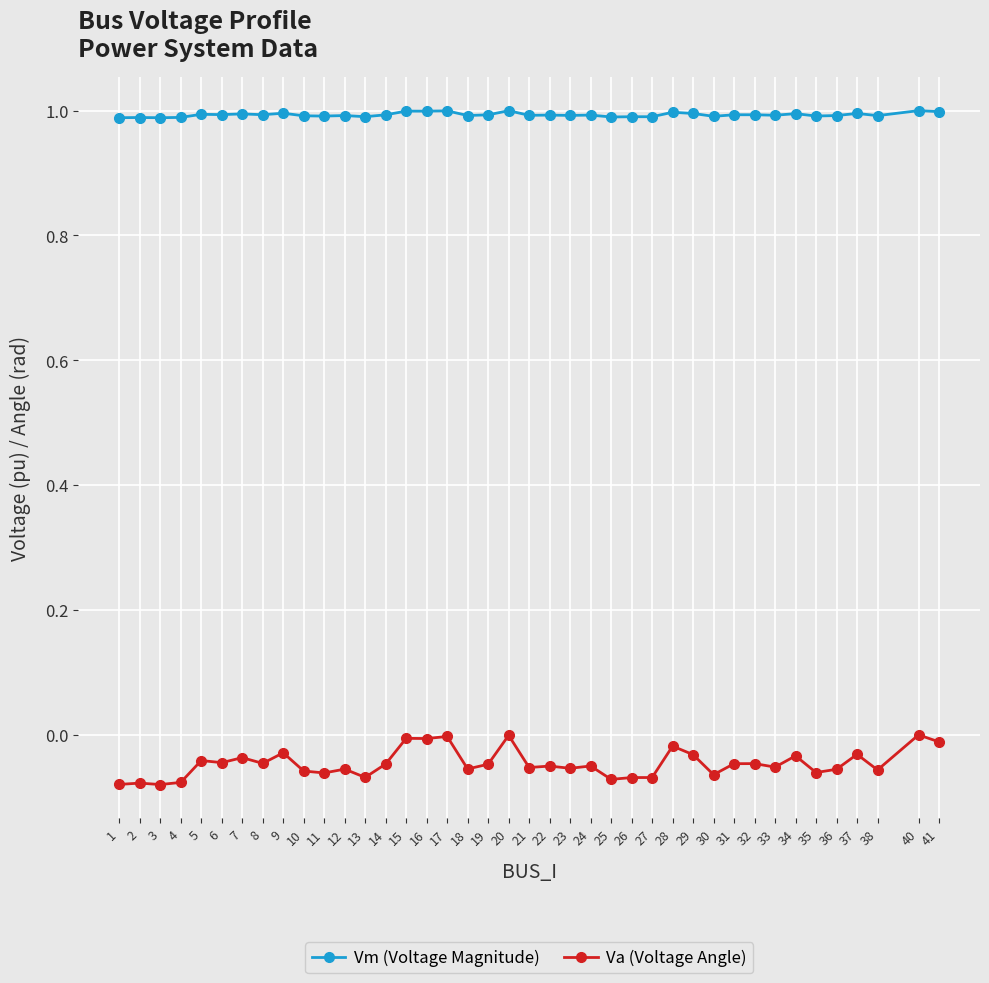

The Va (Voltage Angle) series shows -0.1 at 31. True or false?

False